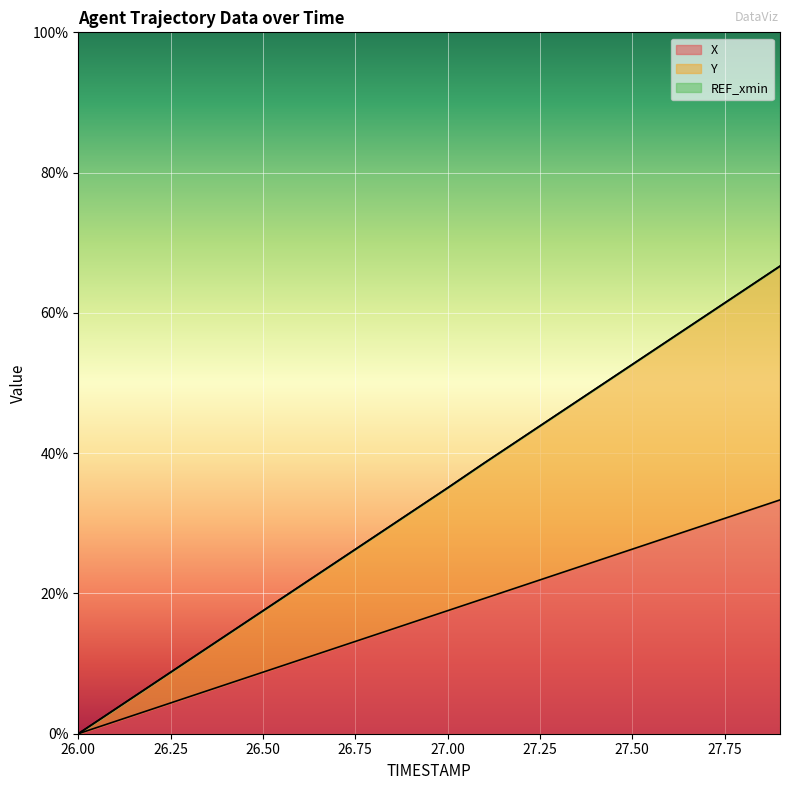

The Y series shows 21.0 at 26.6. True or false?

True